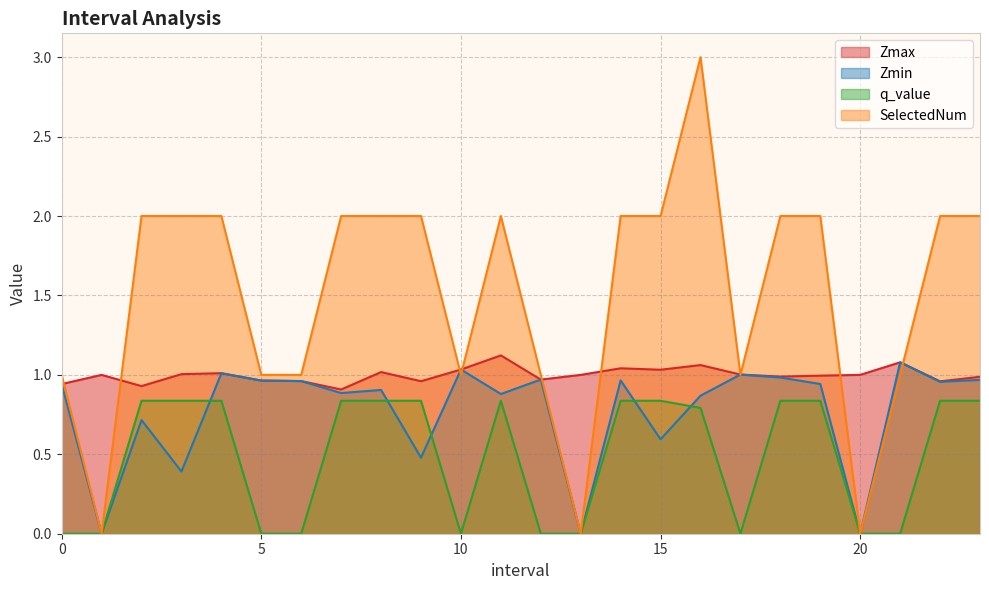

What is the maximum value for SelectedNum?

3.0